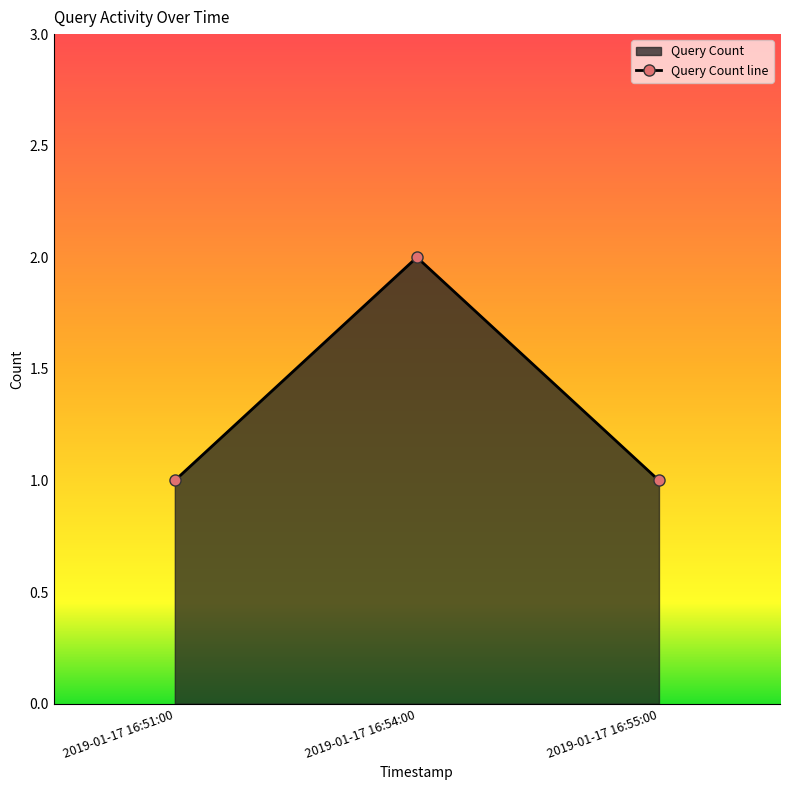

What is the difference between the maximum and second lowest values?

1